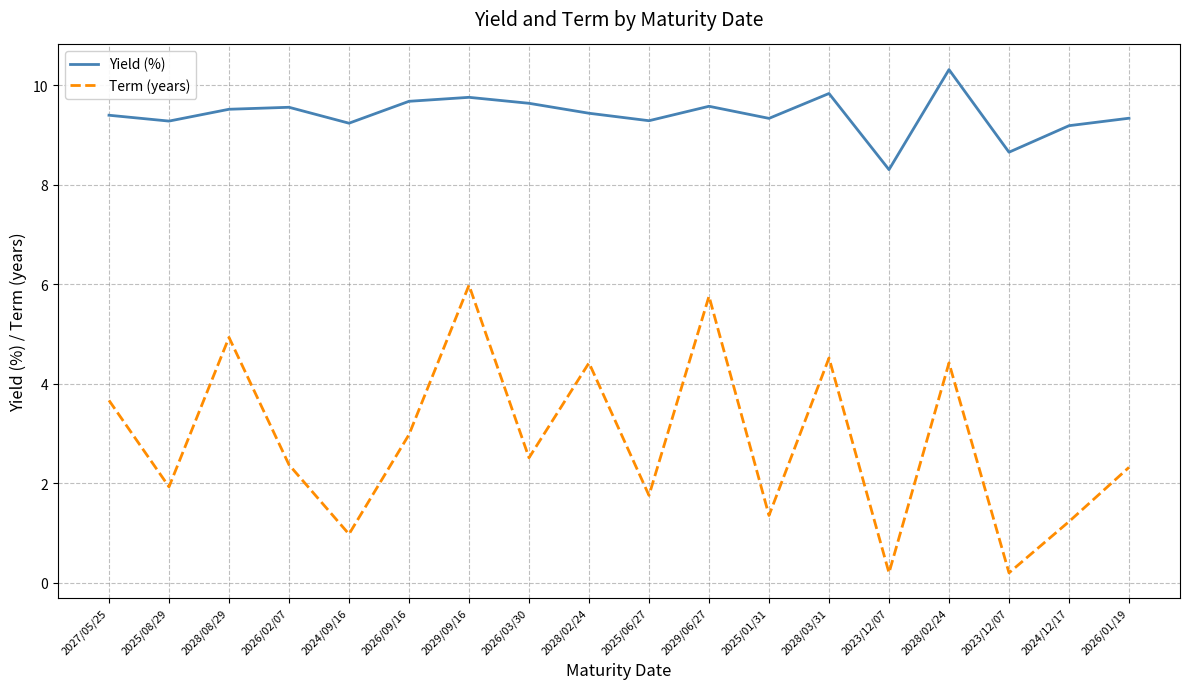

Reading left to right, transcribe all the data shown in this chart.

Yield (%): 9.4	9.3	9.5	9.6	9.2	9.7	9.8	9.6	9.4	9.3	9.6	9.3	9.8	8.3	10.3	8.7	9.2	9.3
Term (years): 3.7	1.9	4.9	2.4	1.0	3.0	6.0	2.5	4.4	1.8	5.8	1.4	4.5	0.2	4.4	0.2	1.2	2.3